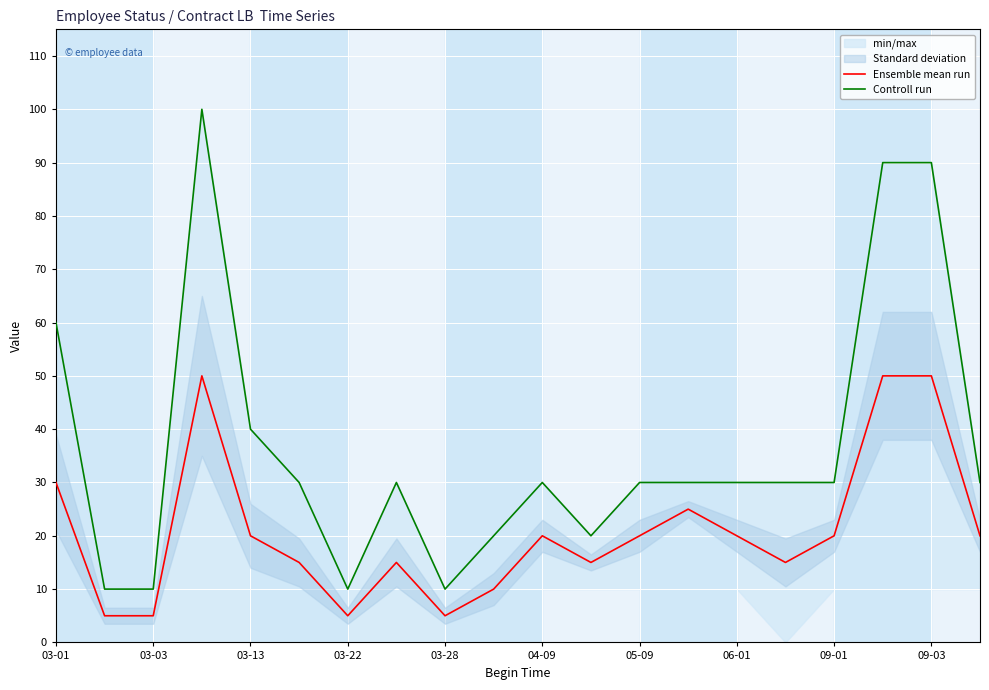

Which series has the largest total across all categories?

Controll run